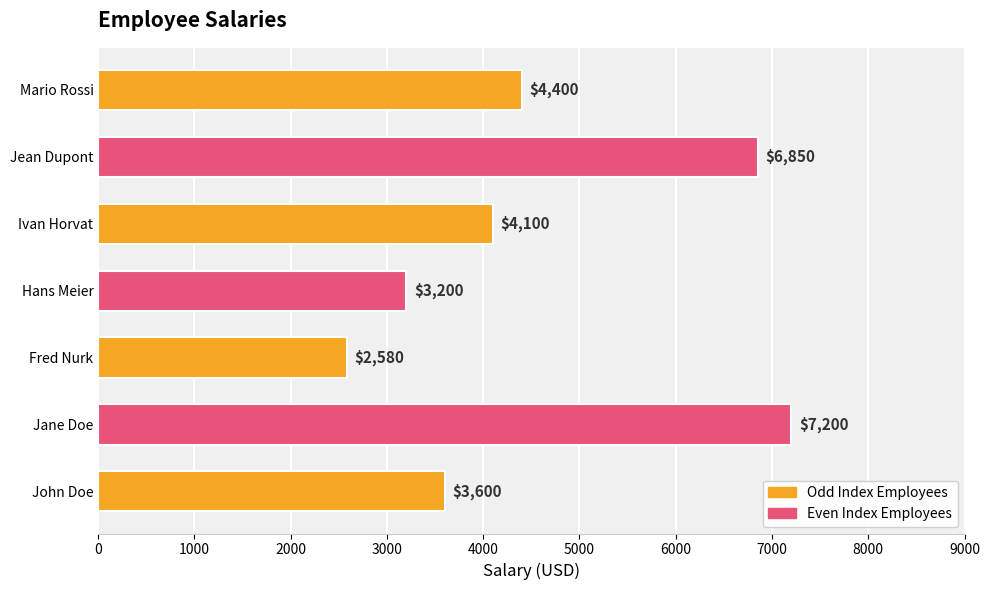

Where is the data nearest to the value 4890?

Mario Rossi